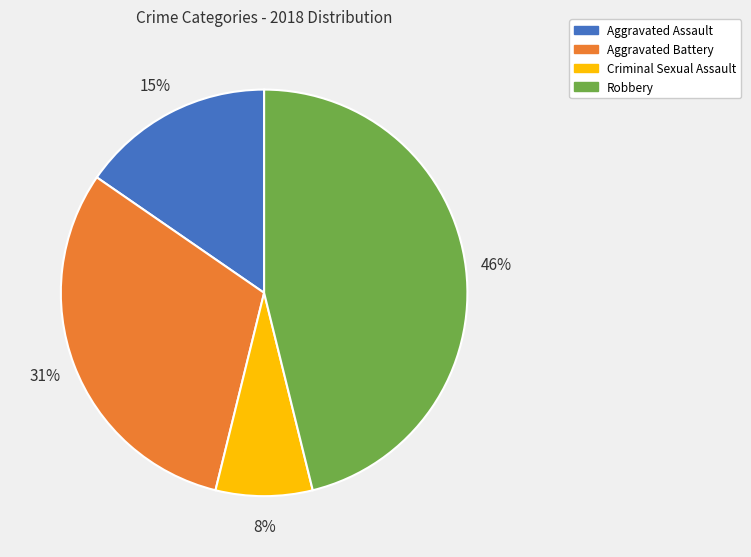

Which slice is the smallest?

Criminal Sexual Assault